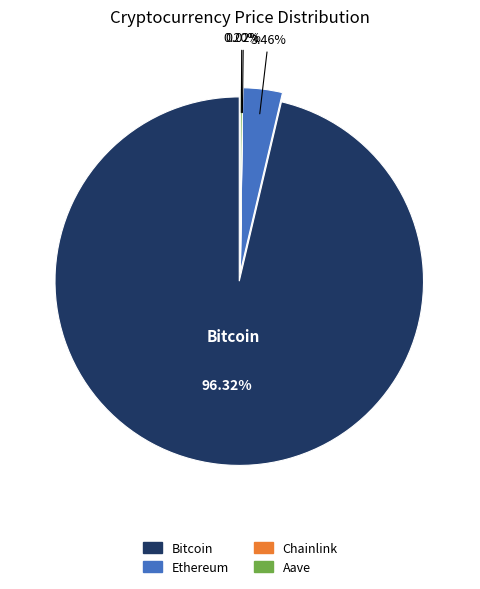

Combined, what portion of the pie is Bitcoin and Ethereum?

99.8%